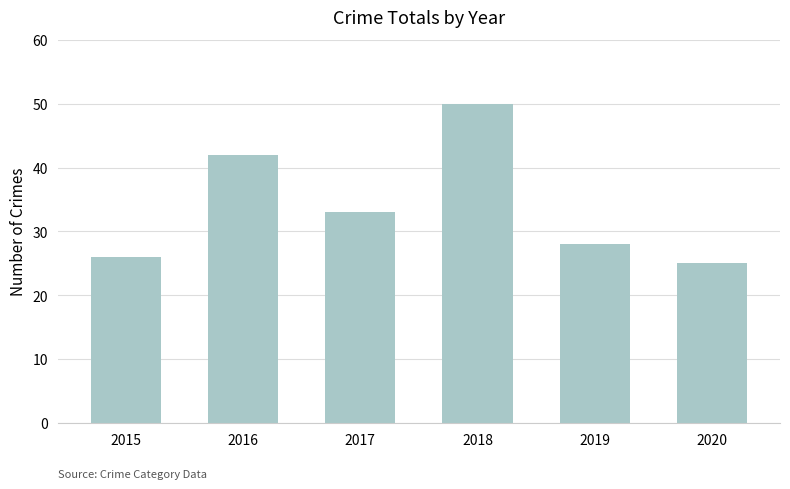

Read the value at 2016, to the nearest 10.

40